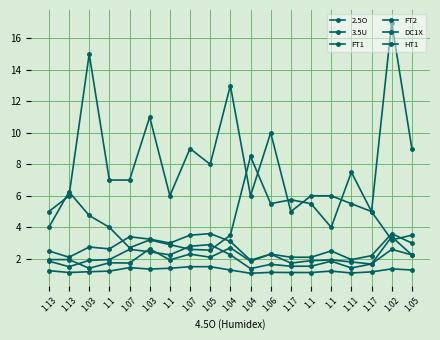

Count the number of data series in this chart.

6